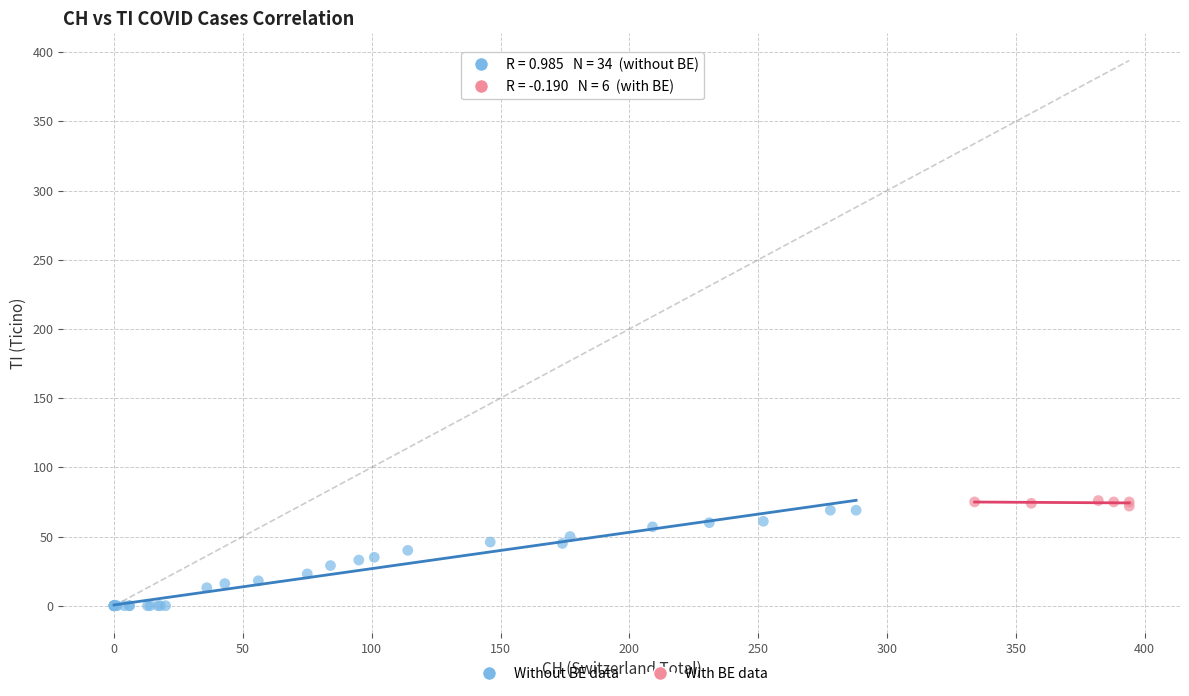

Which series has the largest Y range (max minus min)?

Without BE data